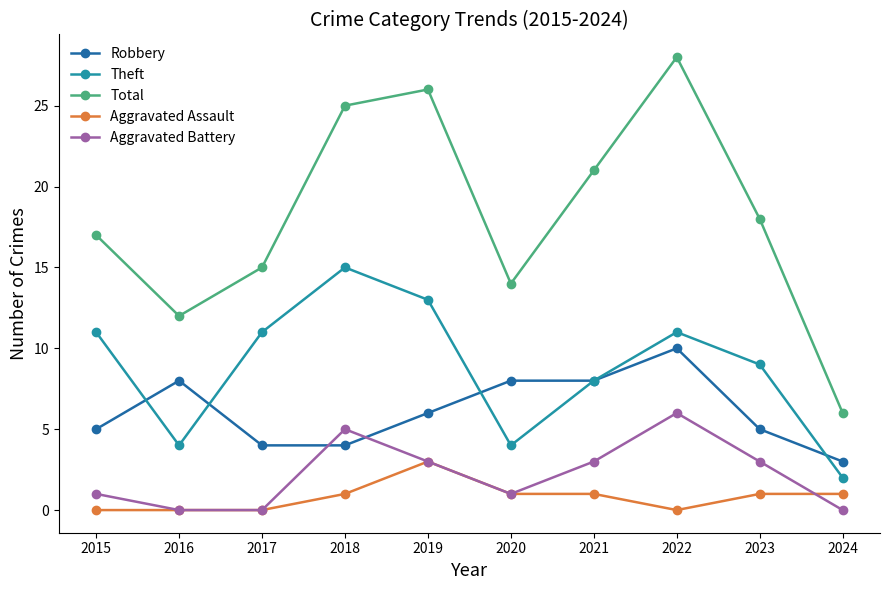

Which category has the highest value in the Theft series?

2018